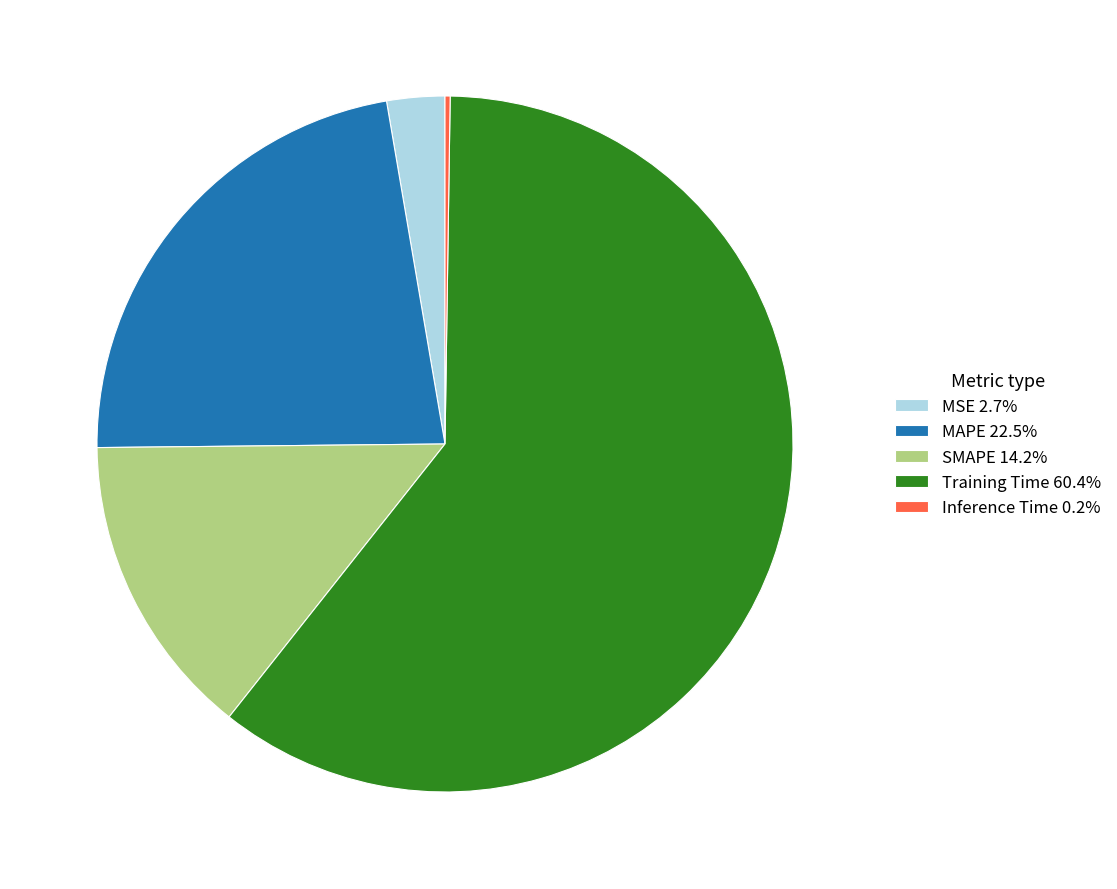

Is the sum of MAPE 22.5% and SMAPE 14.2% greater than half?

No